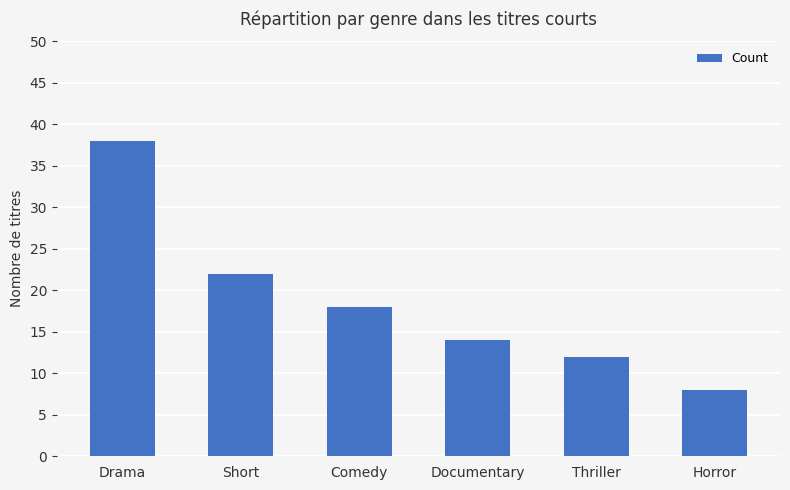

Reading left to right, list all the values displayed in this chart.

Drama=38	Short=22	Comedy=18	Documentary=14	Thriller=12	Horror=8